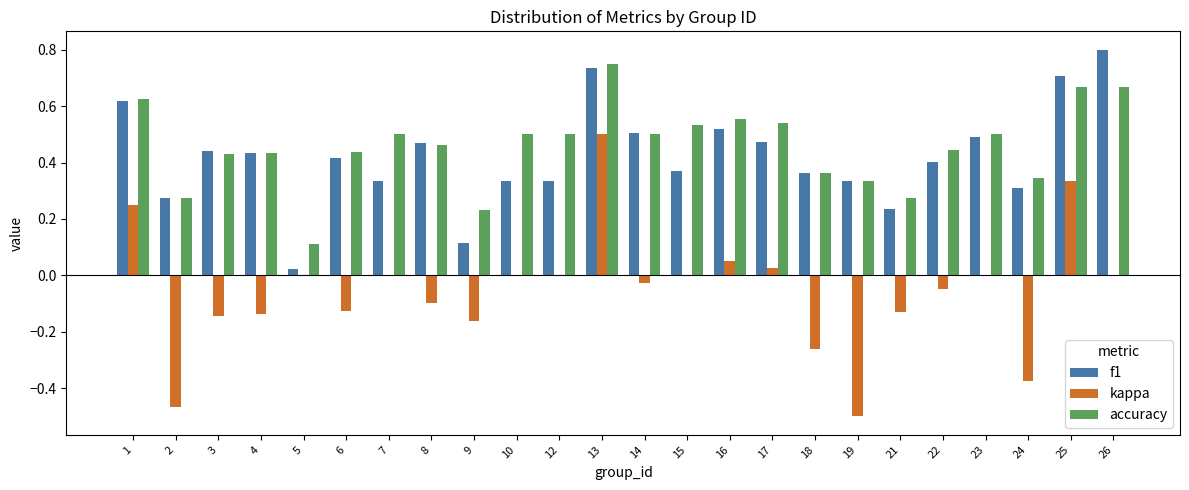

What is the sum of all f1 values?

10.0